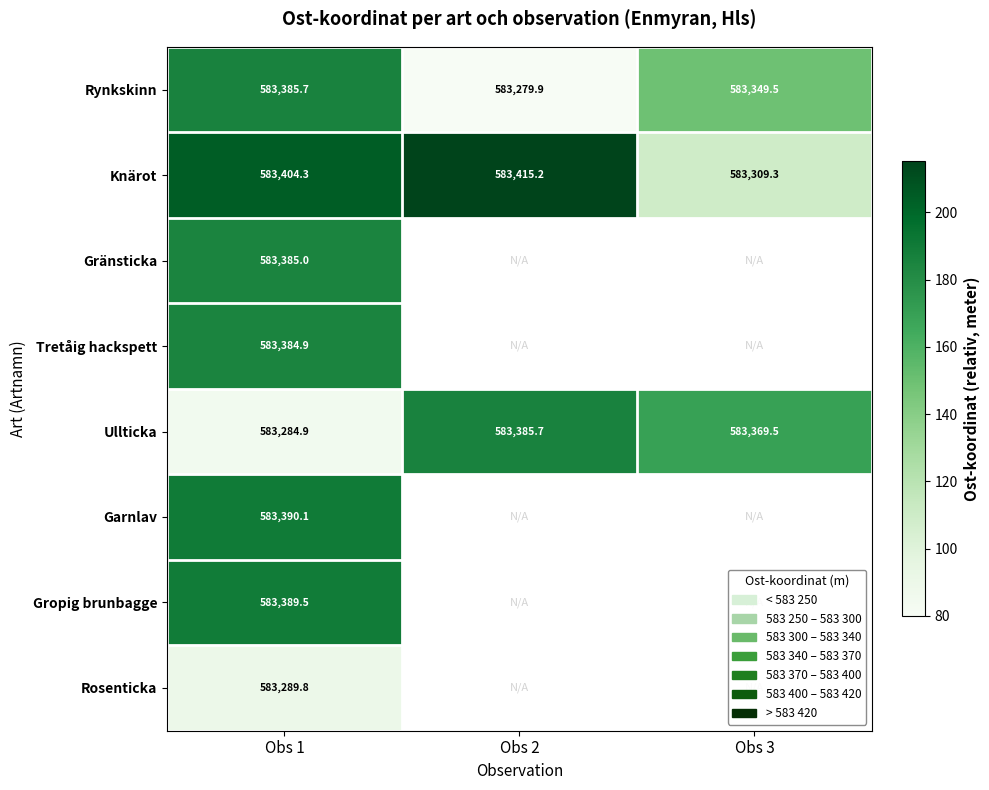

What is the difference between the highest and lowest values at Obs 1?

119.4